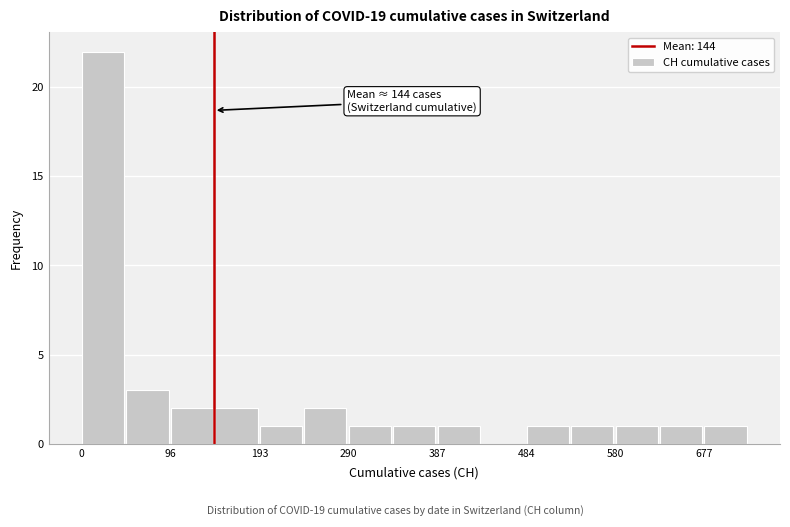

Over which range of the x-axis is the bar tallest?

0 to 50